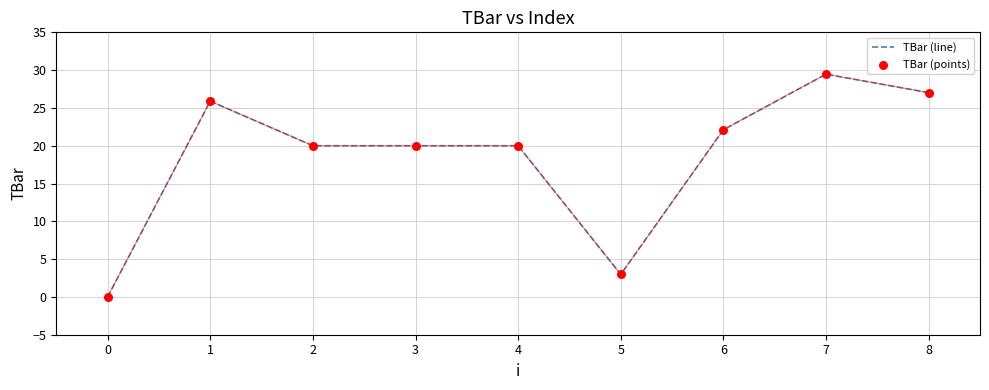

What is the maximum value shown in the chart?

29.5